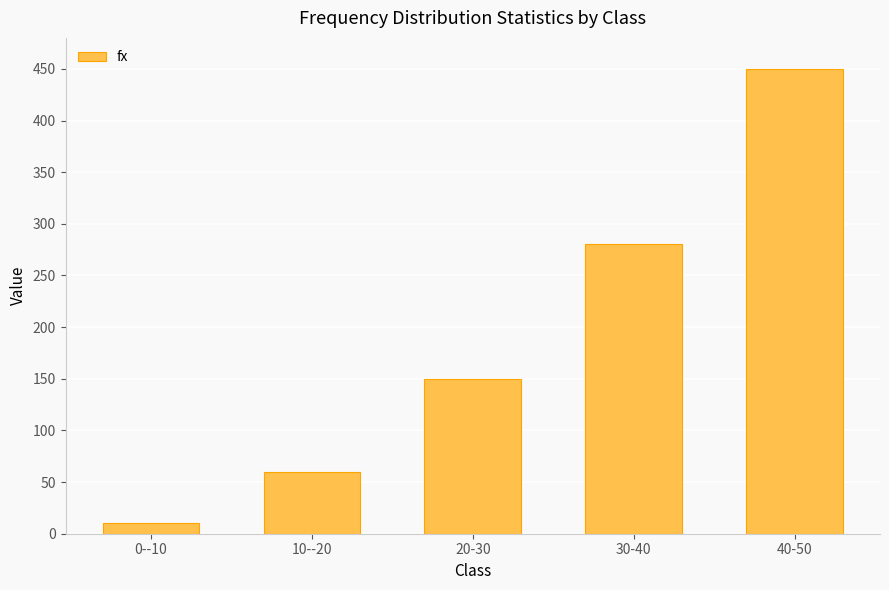

The value at 10--20 is 30. True or false?

False